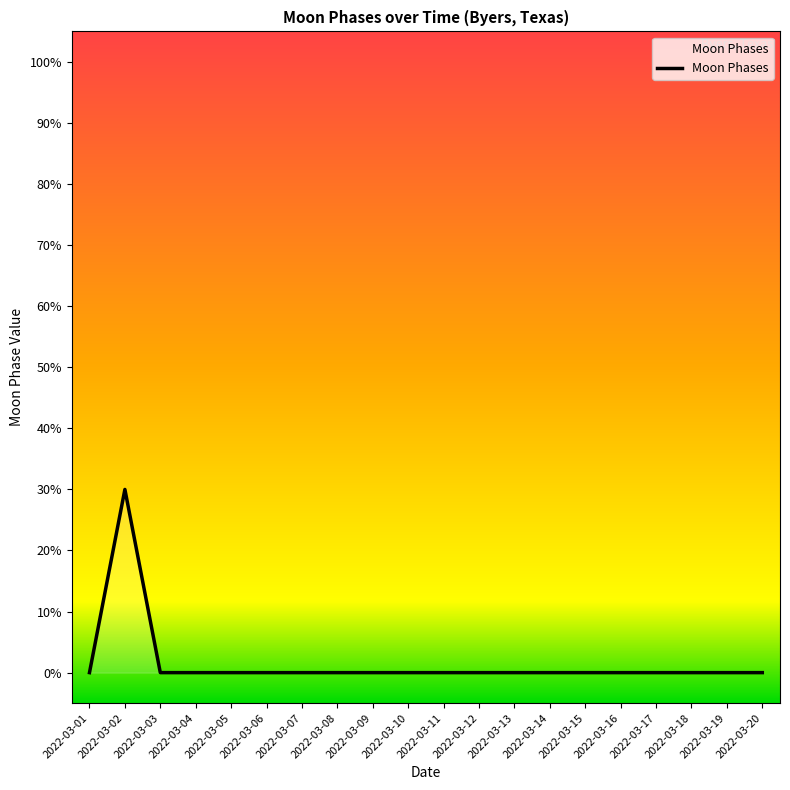

List the labels in order of value, largest first.

2022-03-02, 2022-03-01, 2022-03-03, 2022-03-04, 2022-03-05, 2022-03-06, 2022-03-07, 2022-03-08, 2022-03-09, 2022-03-10, 2022-03-11, 2022-03-12, 2022-03-13, 2022-03-14, 2022-03-15, 2022-03-16, 2022-03-17, 2022-03-18, 2022-03-19, 2022-03-20